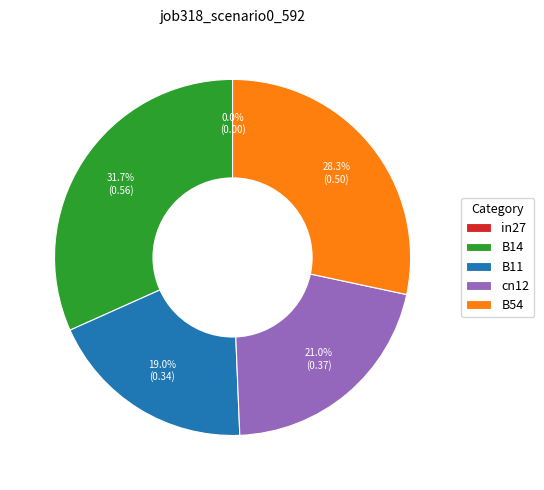

Does any single category account for the majority?

No